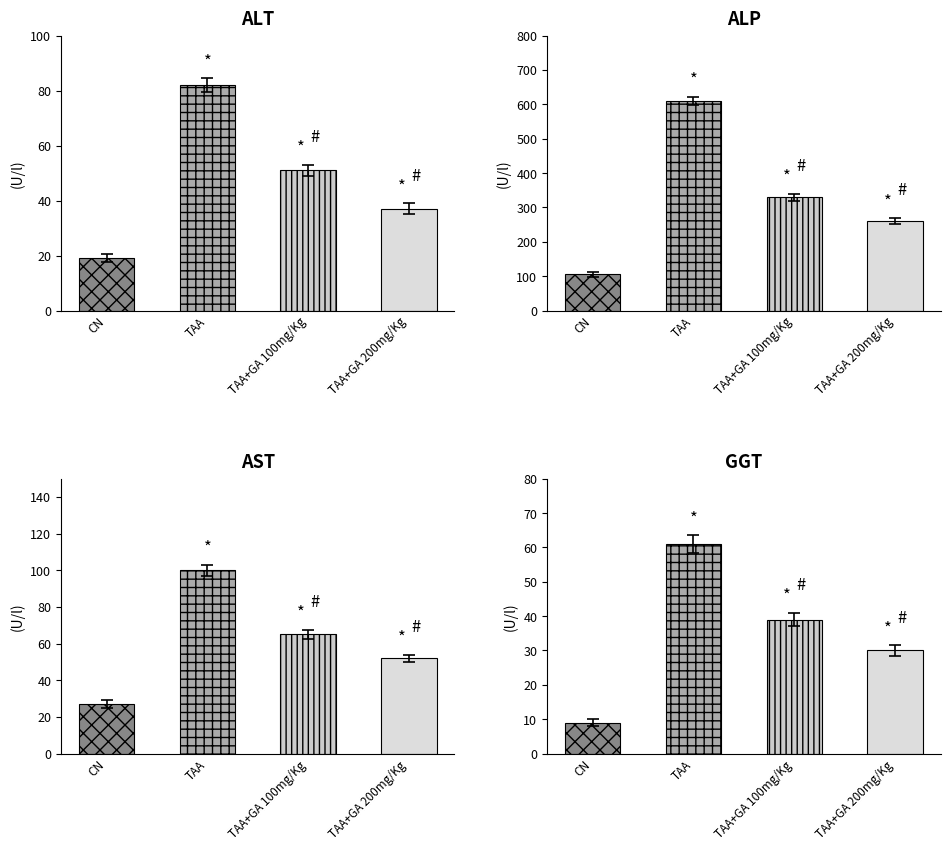

What is the minimum value shown in the chart?

10